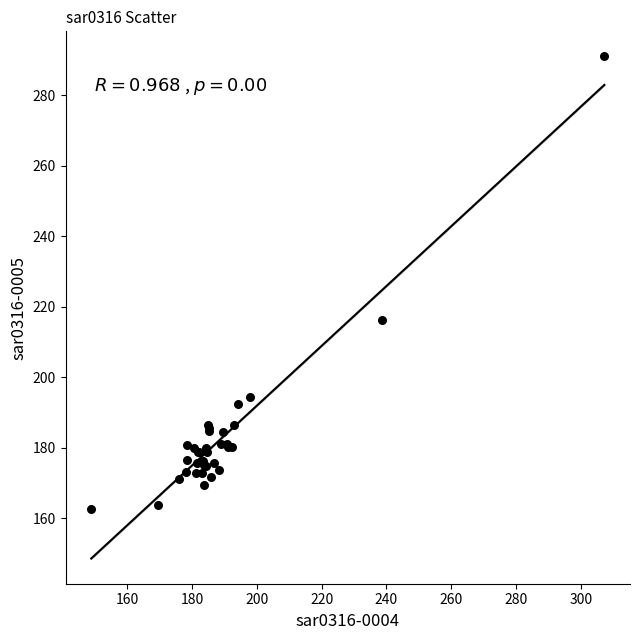

What Y value in the scatter plot is closest to 226?

216.2